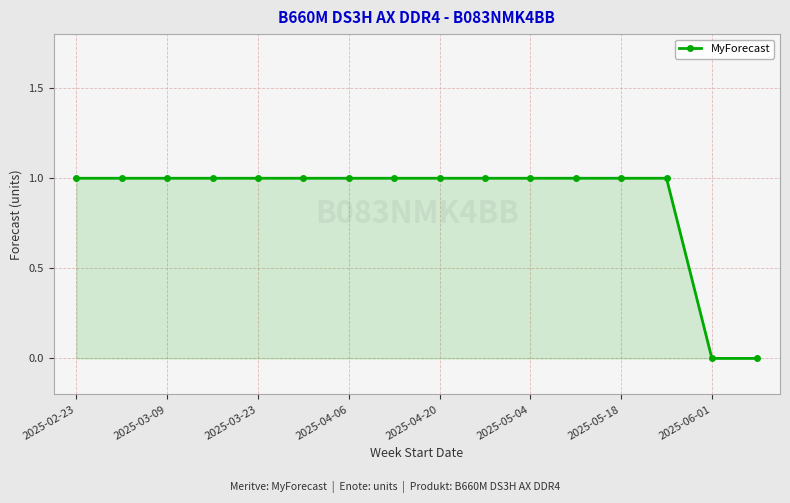

How many data points does each series have?

16